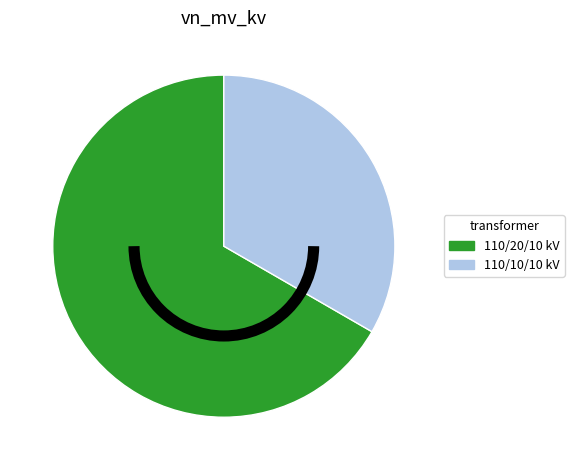

Count the number of slices in the pie.

2